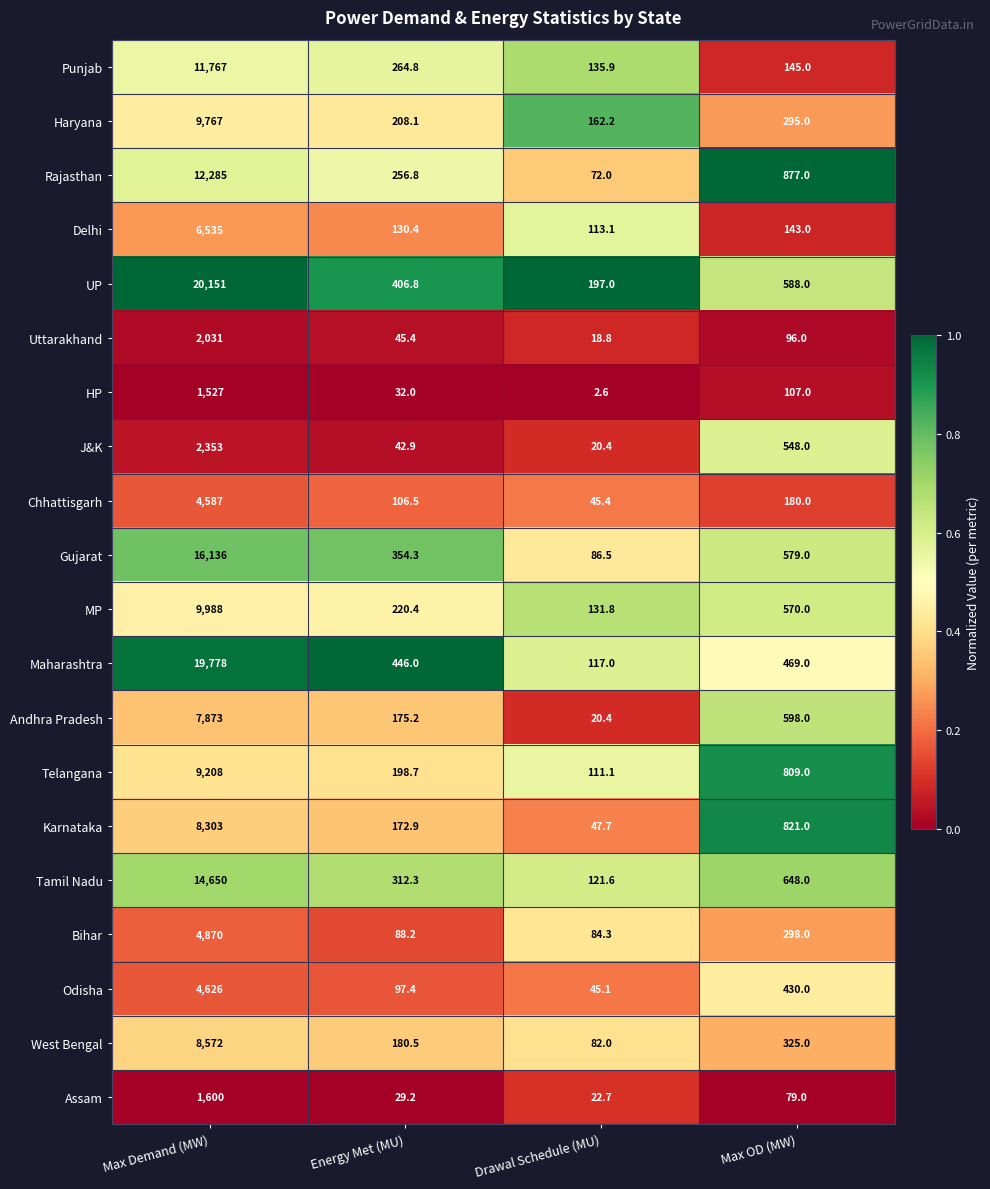

Is it true that Chhattisgarh equals 318.1 at Max OD (MW)?

False